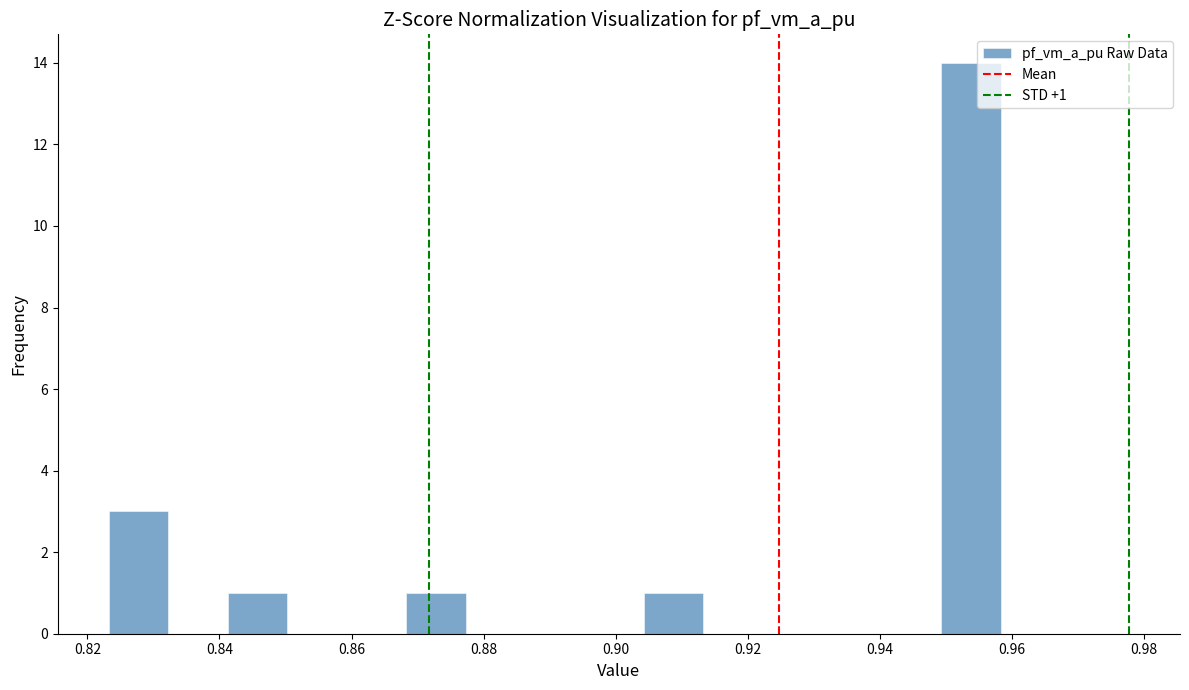

Over which range of the x-axis is the bar tallest?

0.950 to 0.958